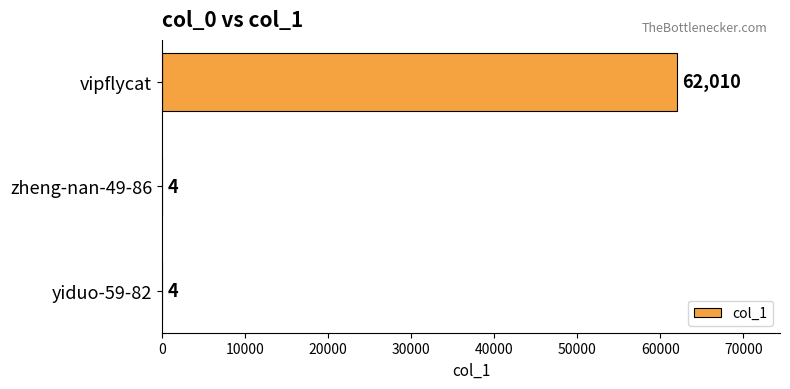

The value at yiduo-59-82 is 4. True or false?

True